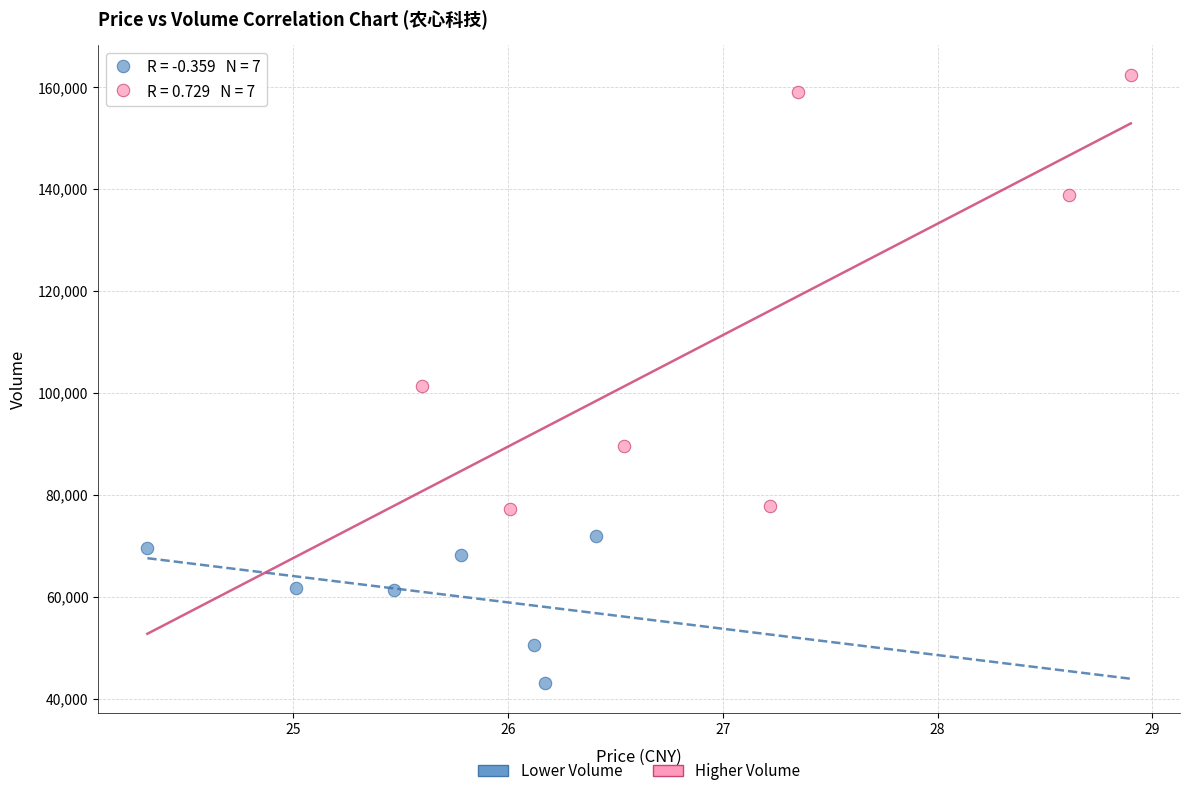

Which series reaches the maximum Y coordinate?

Higher Volume